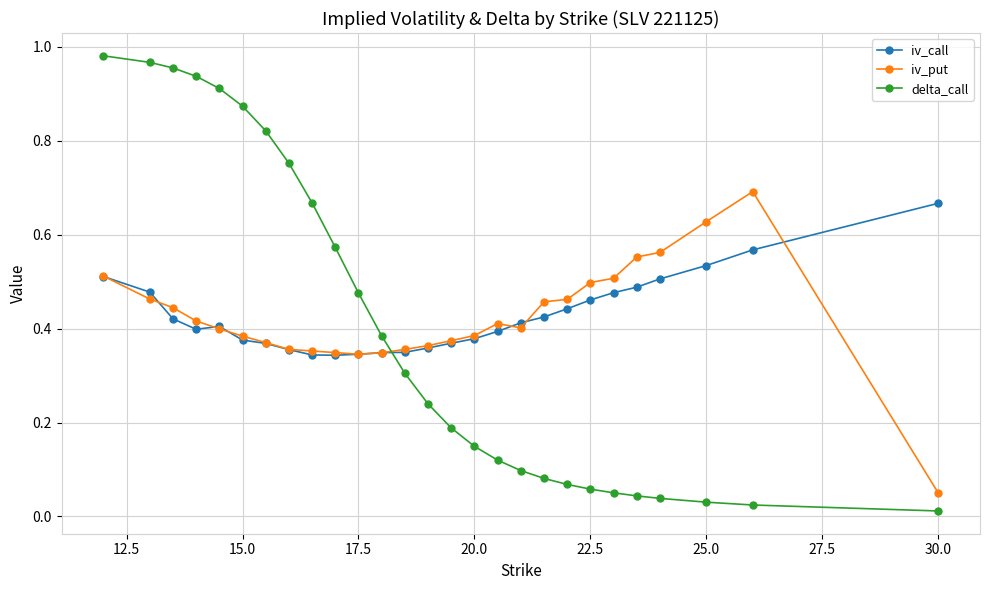

Which series has the widest spread of values?

delta_call